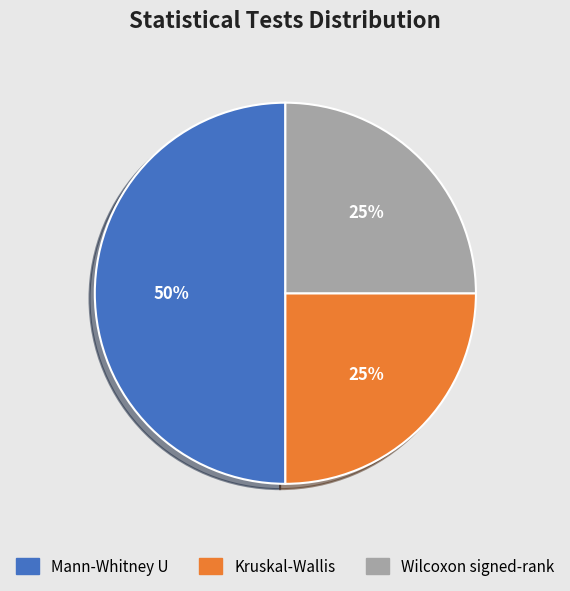

To the nearest percent, what is the difference between the largest and smallest slice percentages?

25%